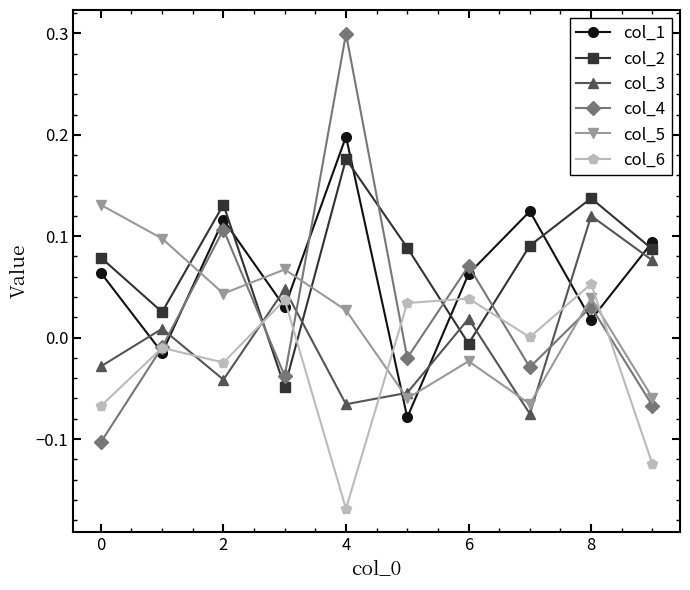

Which series has the largest range (max minus min)?

col_4